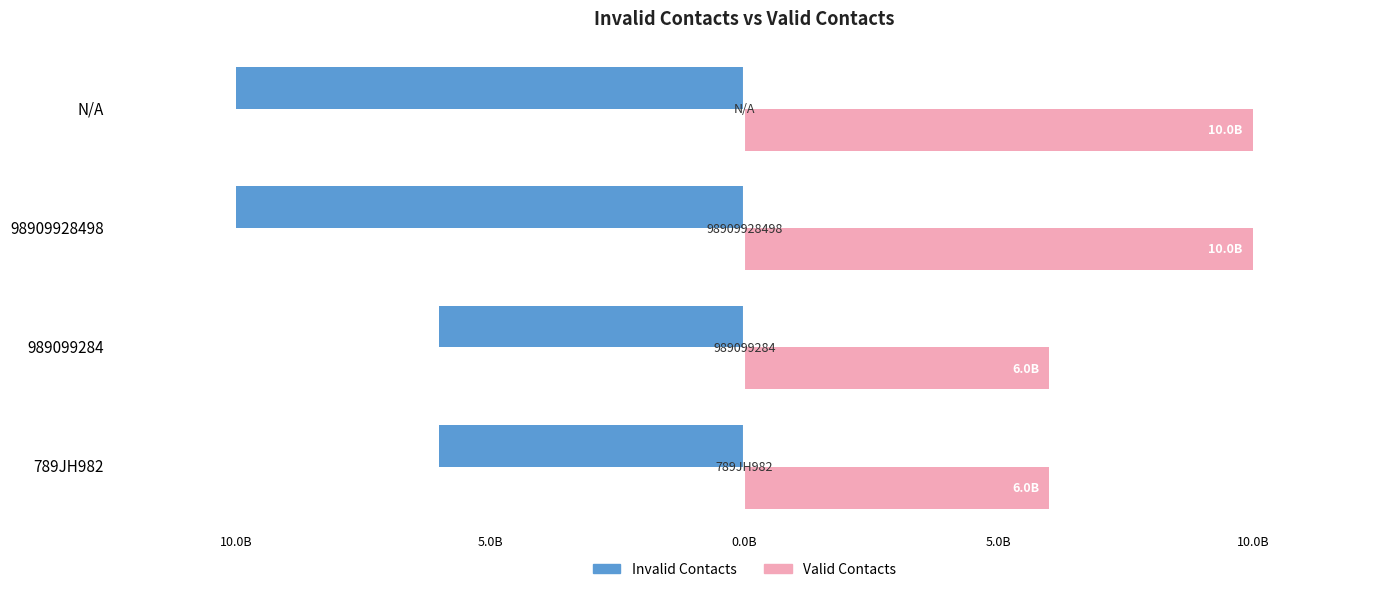

What is the greatest value displayed?

9999999999